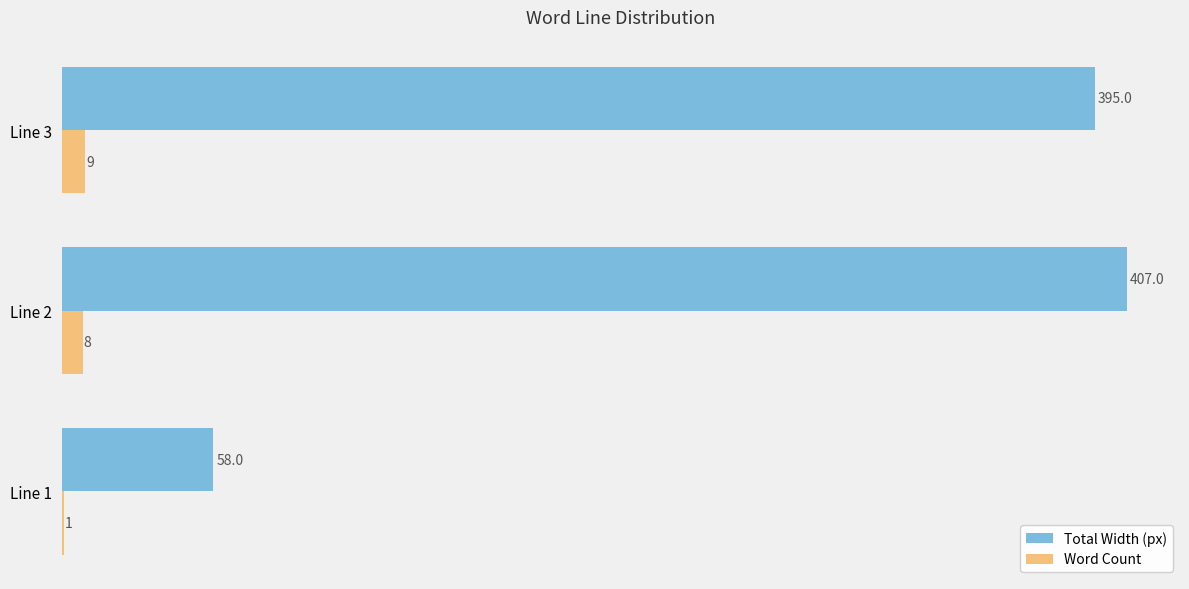

Between Line 1 and Line 3, which series saw the biggest shift?

Total Width (px)